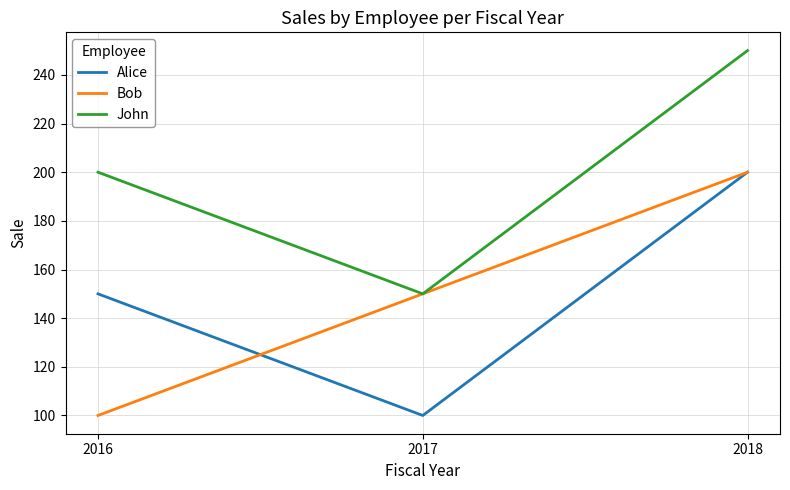

What is the maximum value for Bob?

200